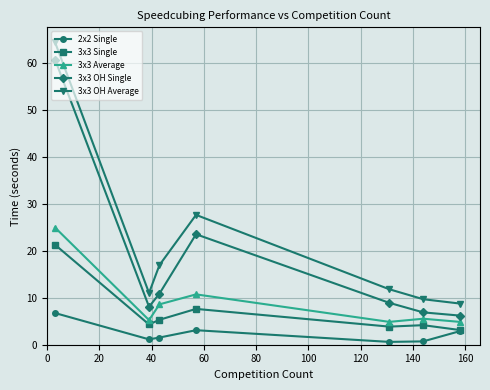

Rank the series by their maximum value, from highest to lowest.

3x3 OH Average, 3x3 OH Single, 3x3 Average, 3x3 Single, 2x2 Single